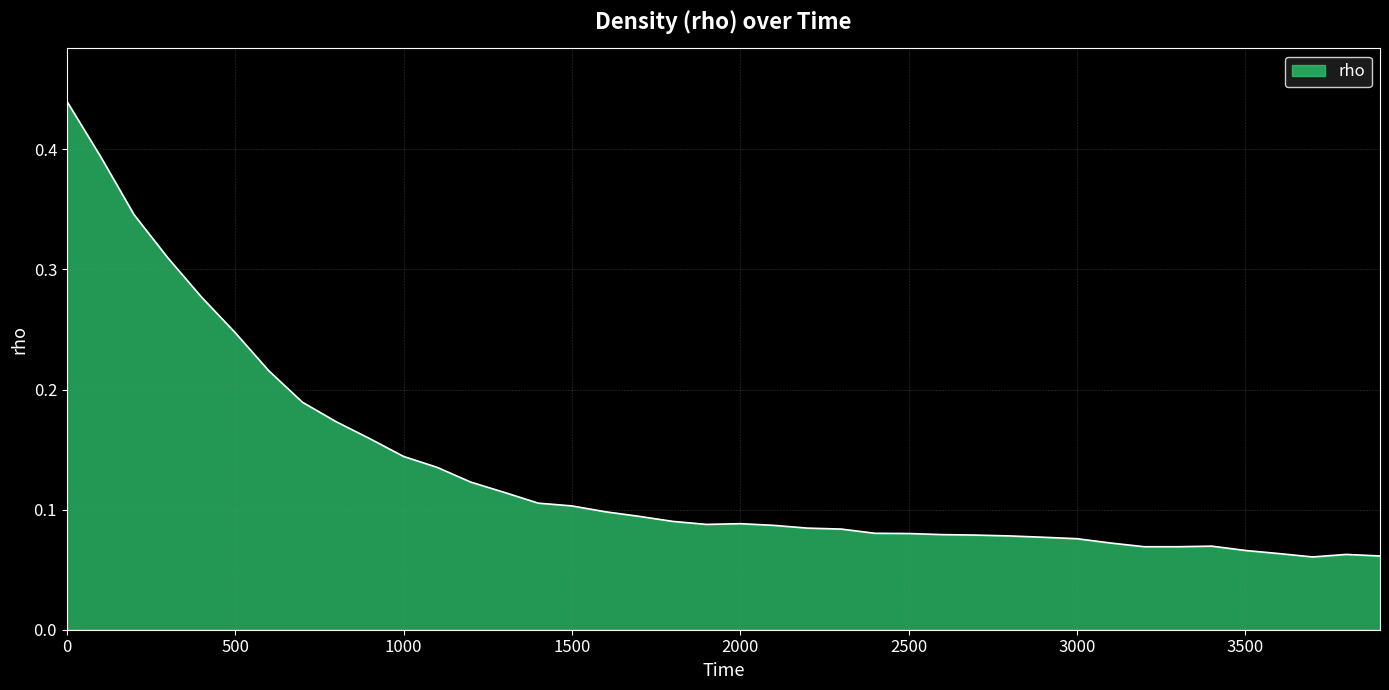

How many values are between 0 and 1?

40